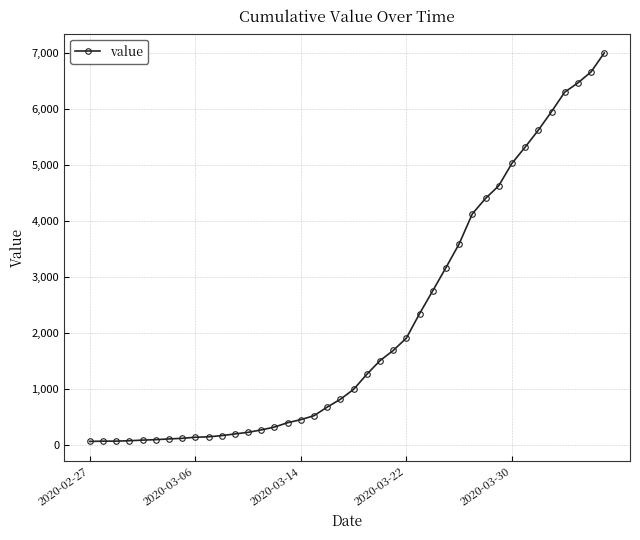

What is the greatest value displayed?

6995